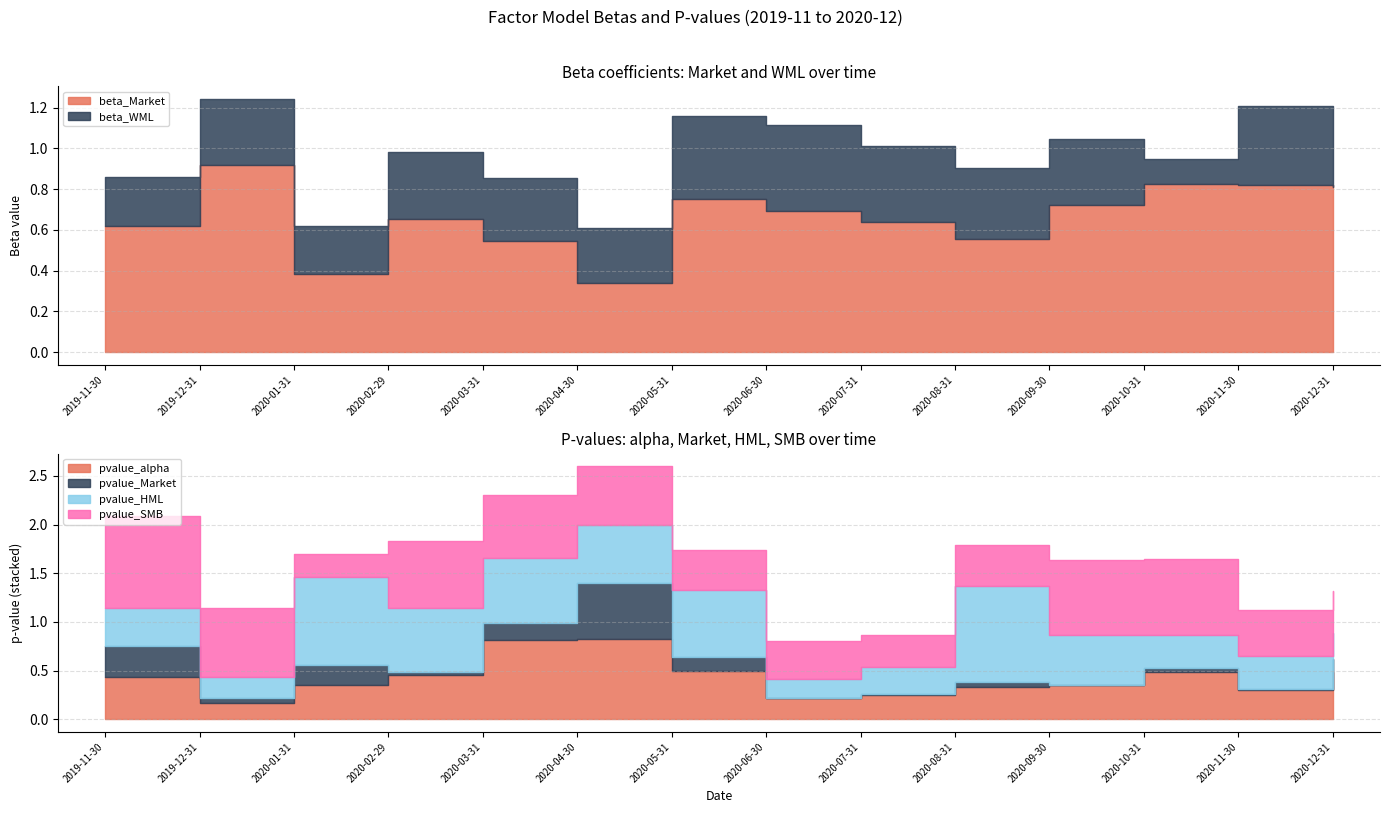

What is the sum of the pvalue_SMB values at 2020-03-31 and 2020-07-31?

1.0